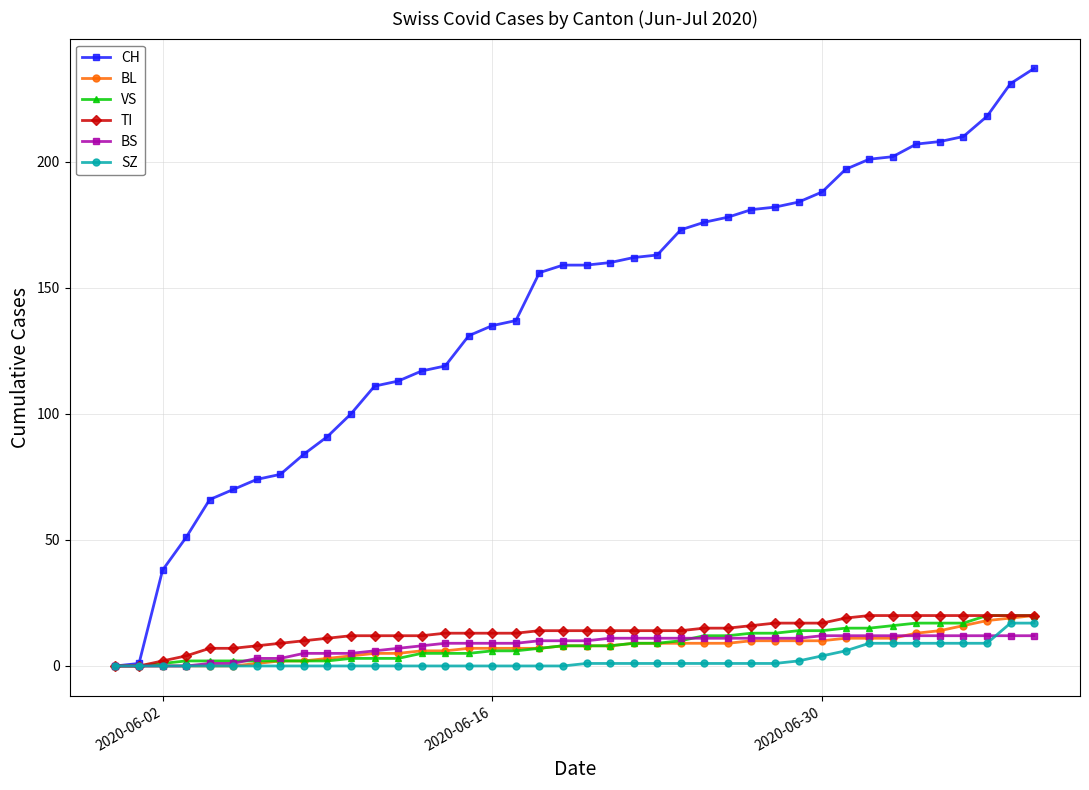

What is the difference between the maximum and second lowest values in the BL series?

20